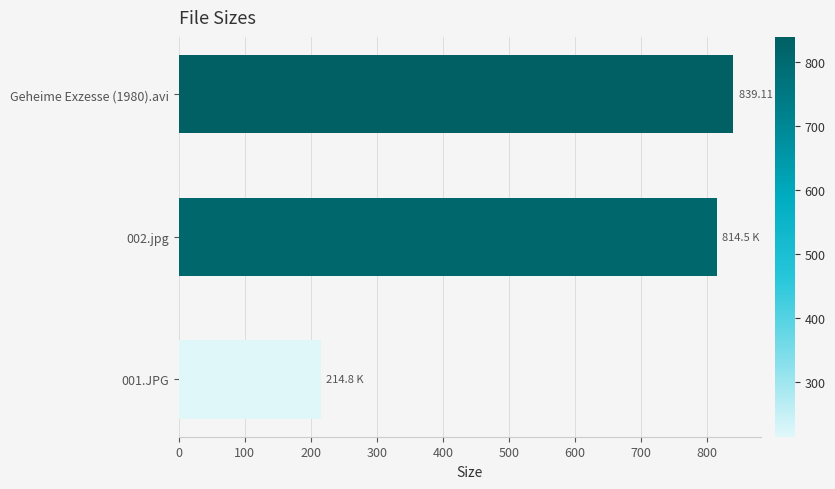

Where is the data nearest to the value 526?

002.jpg